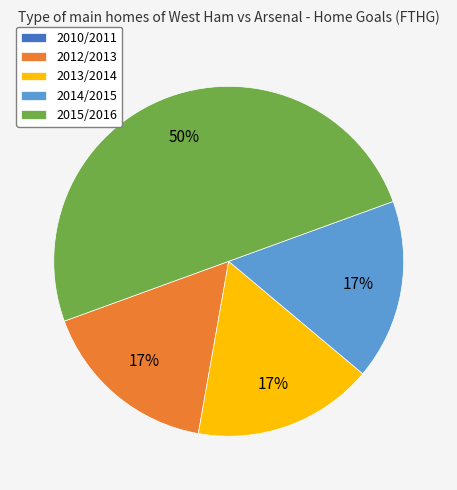

Which category has the biggest portion of the pie?

2015/2016